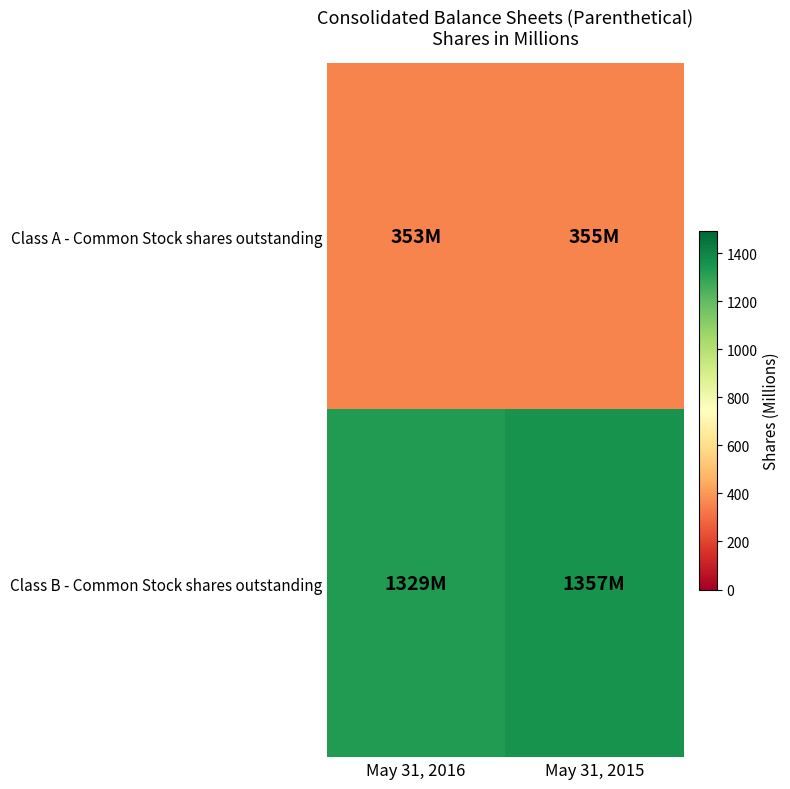

Which series has the largest total across all categories?

Class B - Common Stock shares outstanding